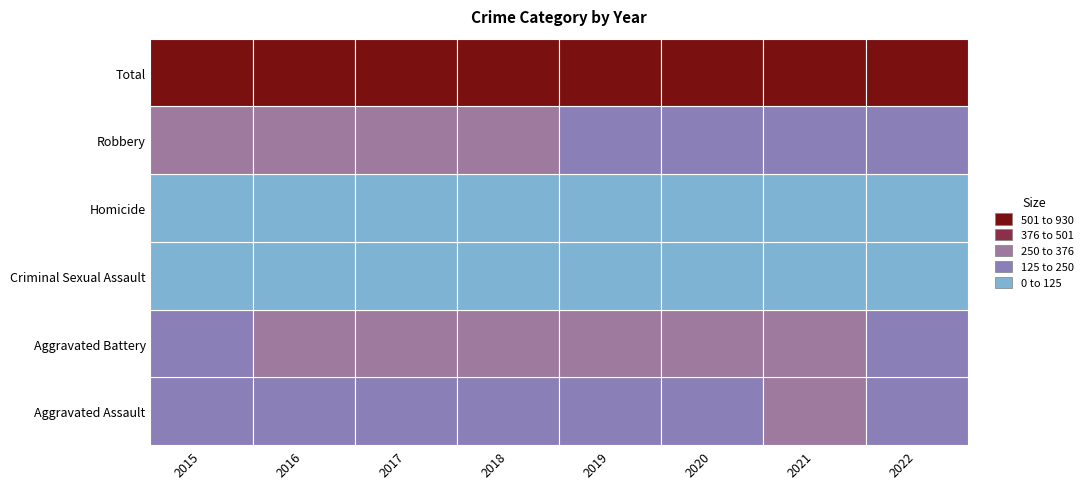

True or false: Aggravated Battery has a value of 153 at 2022.

False